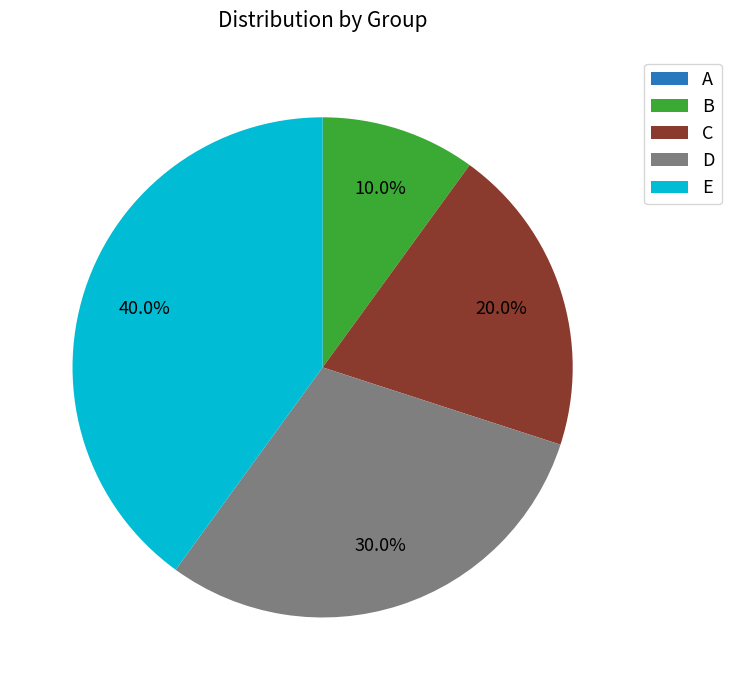

What percentage is NOT represented by E?

60.0%